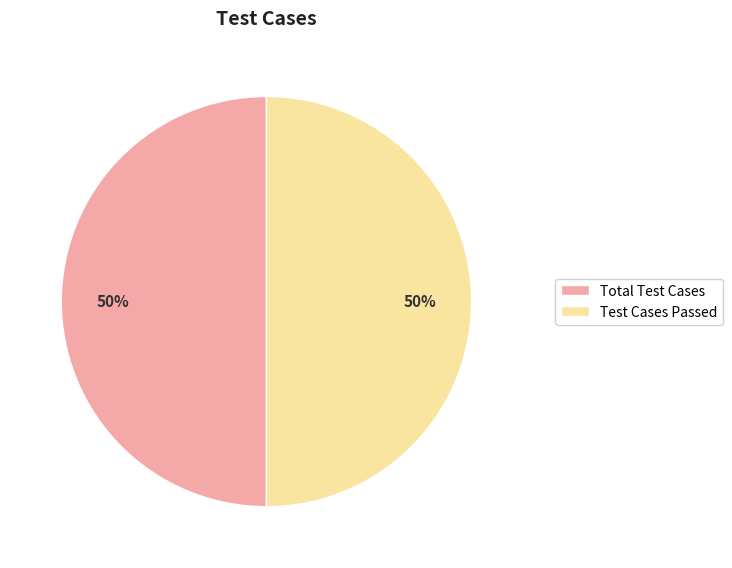

To the nearest percent, what is the average slice percentage?

50%